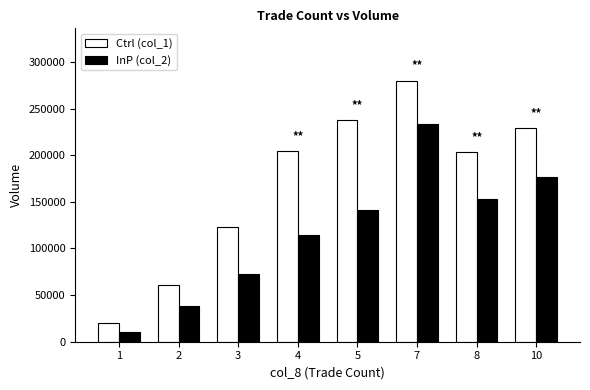

What is the spread (max minus min) of values at 5?

96290